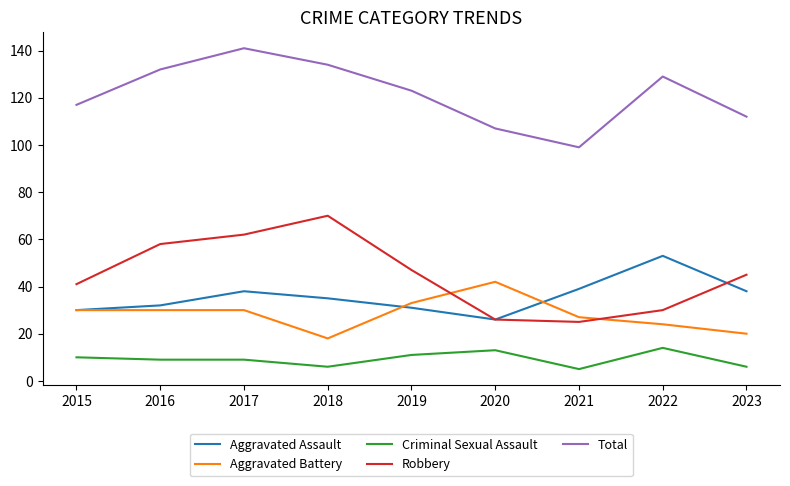

What is the maximum value shown in the chart?

141